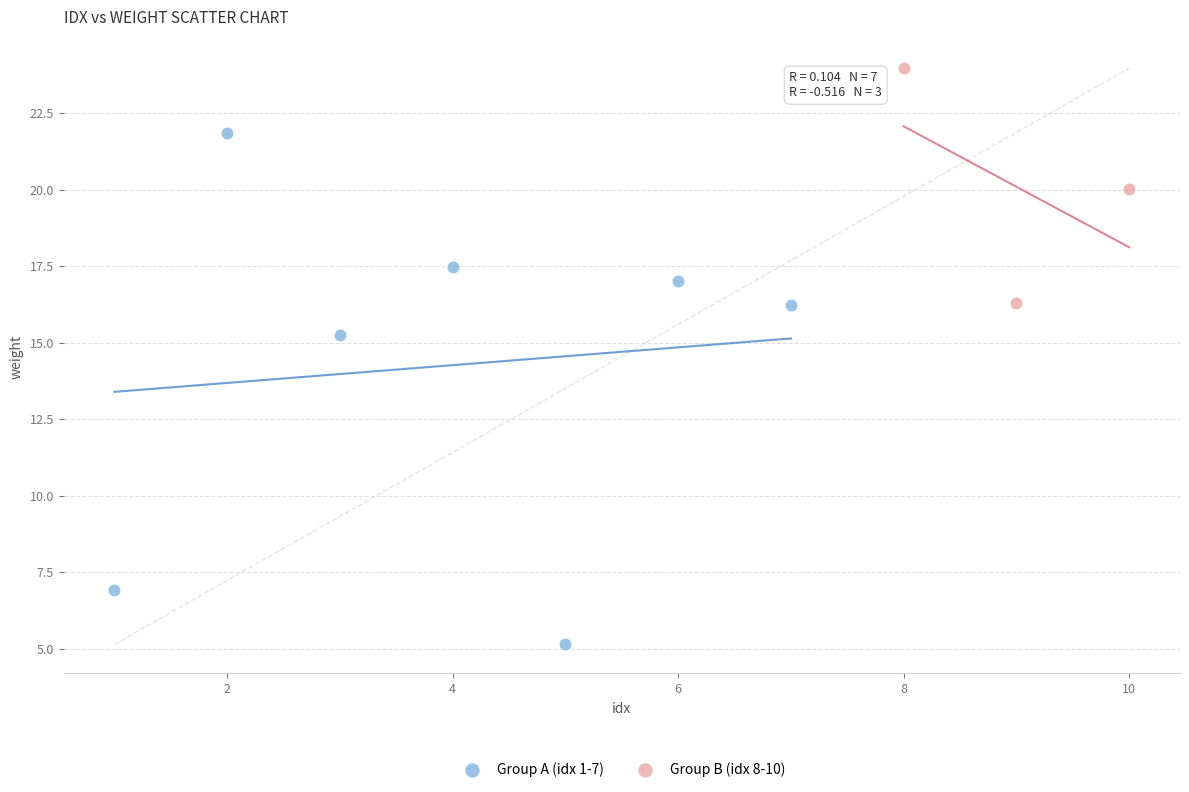

Which series contains the highest Y value?

Group B (idx 8-10)